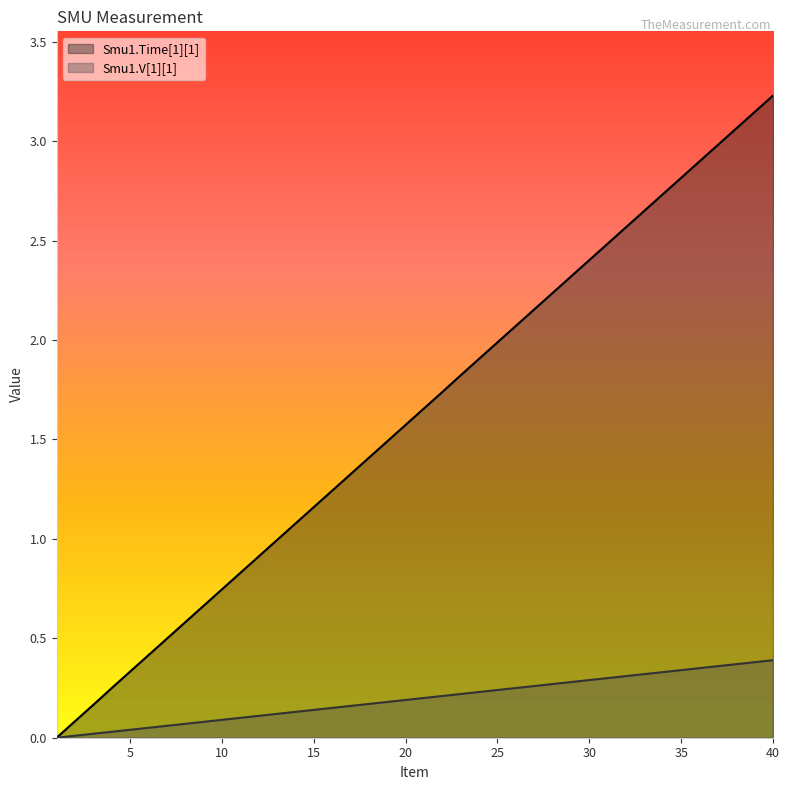

How many intersections are there between Smu1.Time[1][1] and Smu1.V[1][1]?

1